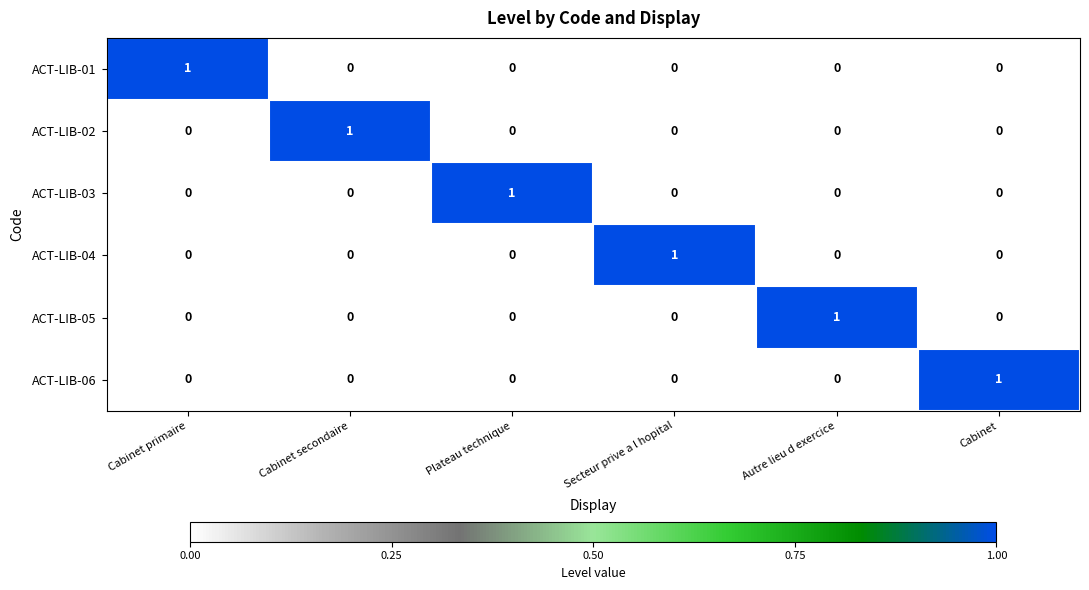

The value of ACT-LIB-02 at Secteur prive a l hopital is 0. True or false?

True